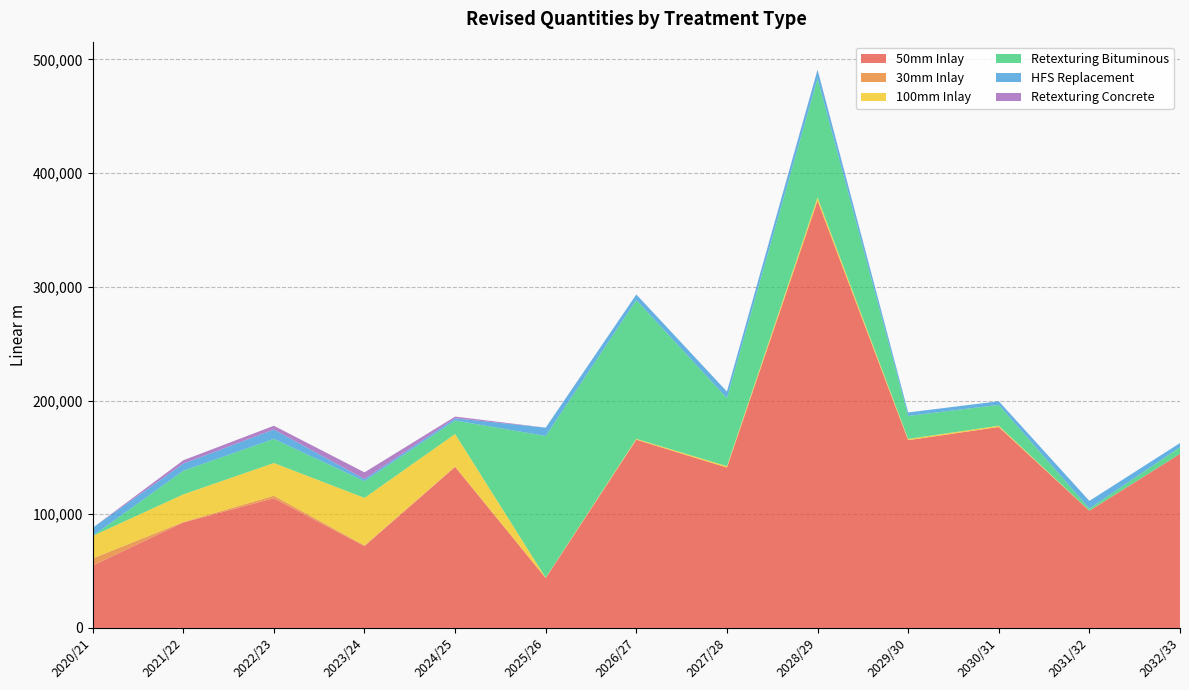

Reading left to right, what are all the values shown in this chart?

50mm Inlay: 54850.0	92711.3	114030.2	71883.6	141611.2	43888.3	165547.1	141055.4	375700.8	165128.5	176735.7	103040.0	153036.4
30mm Inlay: 6294.0	380.2	2219.8	676.0	230.0	0.0	0.0	0.0	0.0	0.0	0.0	0.0	0.0
100mm Inlay: 19752.0	24342.1	28787.9	41817.7	28706.5	322.5	719.4	1195.2	2894.8	1057.7	1057.7	100.8	10.6
Retexturing Bituminous: 0.0	20771.3	21211.4	14708.1	11865.7	124601.2	122034.5	59879.7	104428.8	20238.1	18366.3	1852.6	5862.9
HFS Replacement: 7140.0	6274.2	8228.6	1861.3	1964.4	7285.9	4944.2	5706.0	7702.0	3072.8	3205.9	6707.3	3695.4
Retexturing Concrete: 0.0	2943.3	3316.8	5877.1	1479.7	45.1	19.3	68.4	273.7	0.0	0.0	0.0	0.0